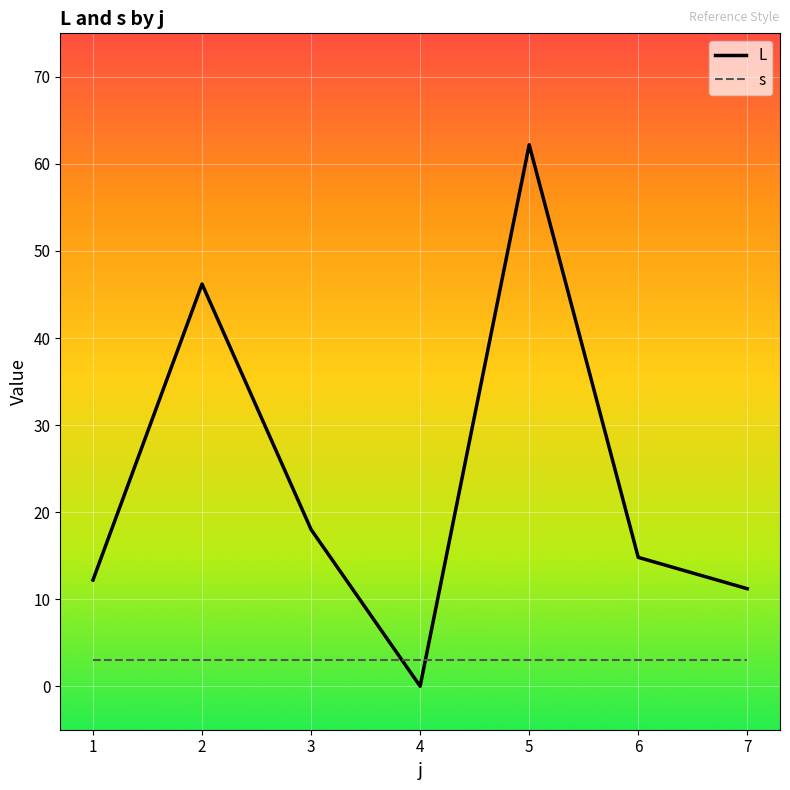

What are all the series names shown in the legend?

L, s